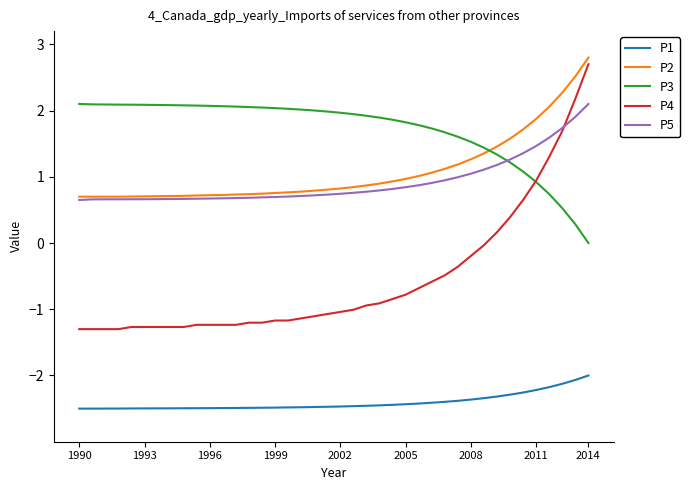

Which series has the widest spread of values?

P4